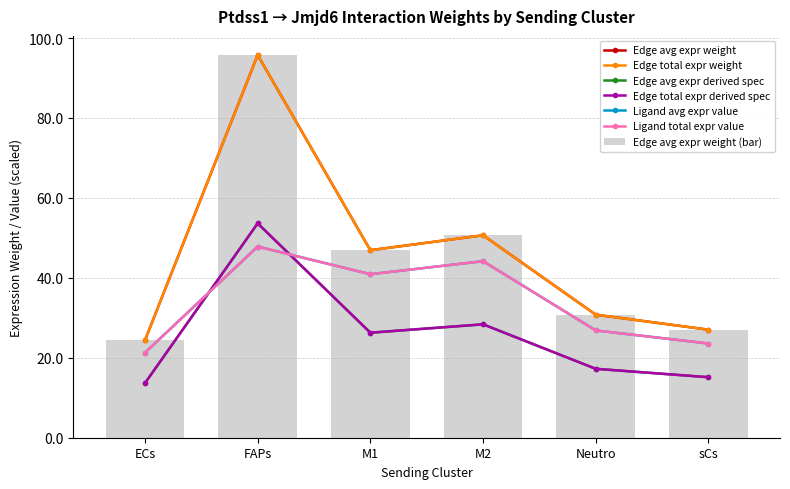

The value of Edge avg expr weight (bar) at Neutro is 52.5. True or false?

False